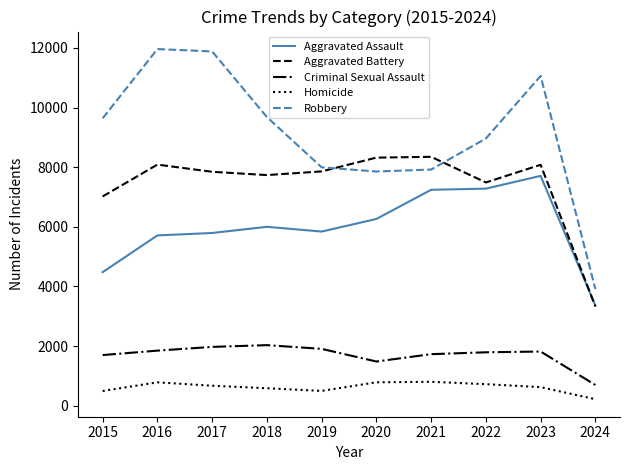

What is the approximate value of Aggravated Battery at 2015, to the nearest 50?

7000